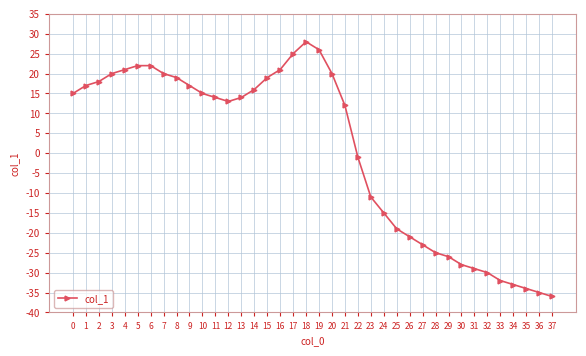

What is the change in value from 19 to 21?

-14